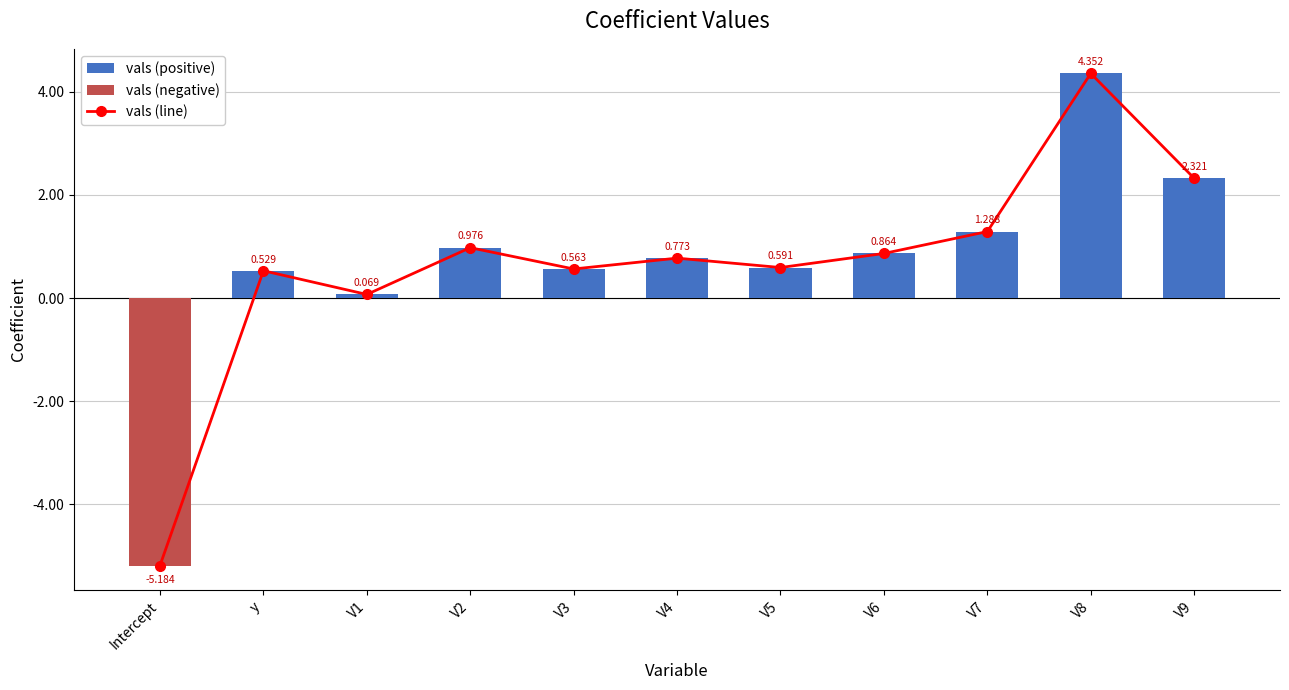

Count the number of categories in the chart.

11